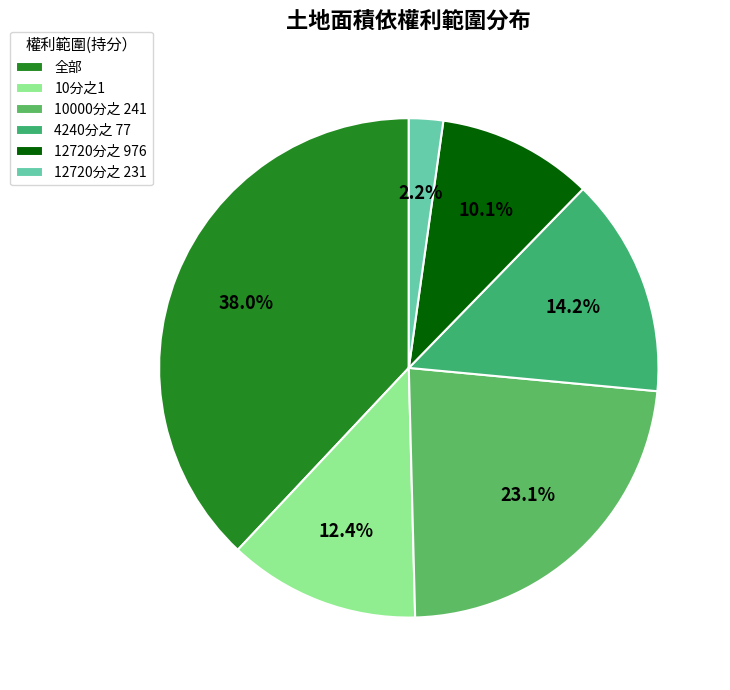

Count the number of slices in the pie.

6